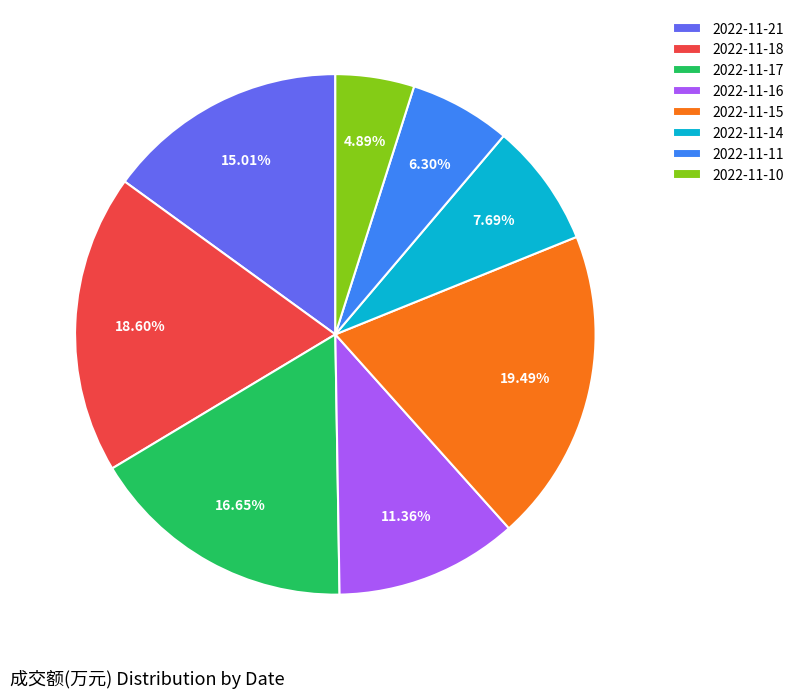

Combined, do 2022-11-18 and 2022-11-14 account for over 50%?

No